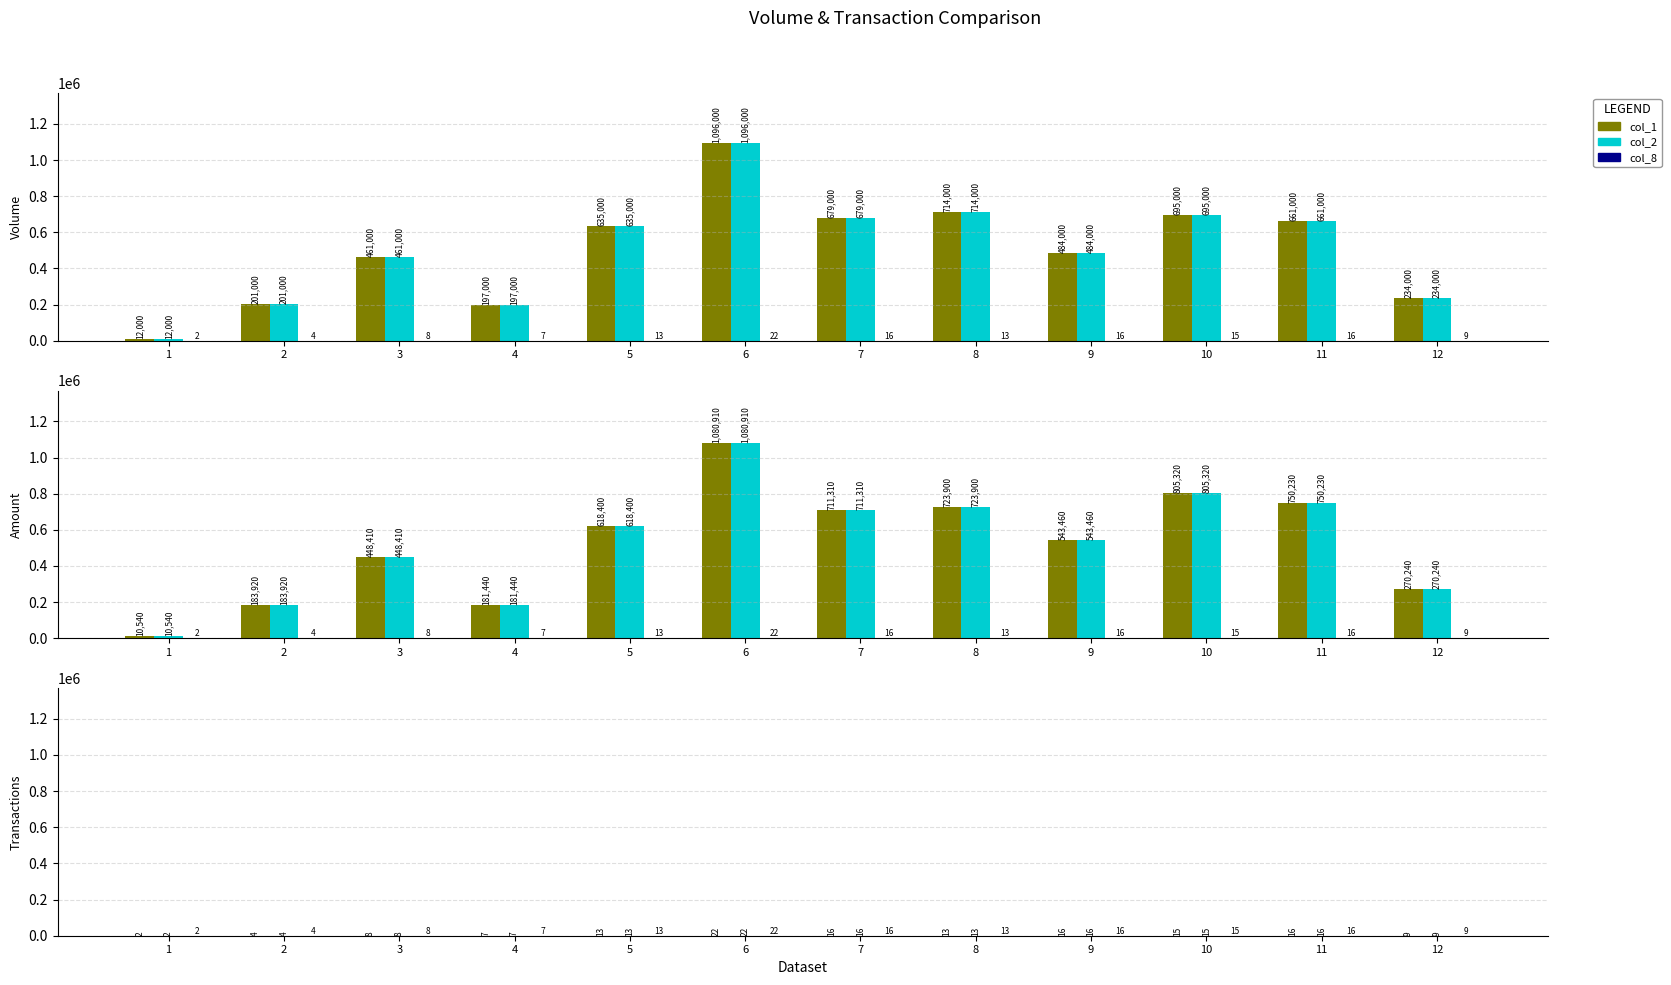

What is the sum of all col_8 values?

141